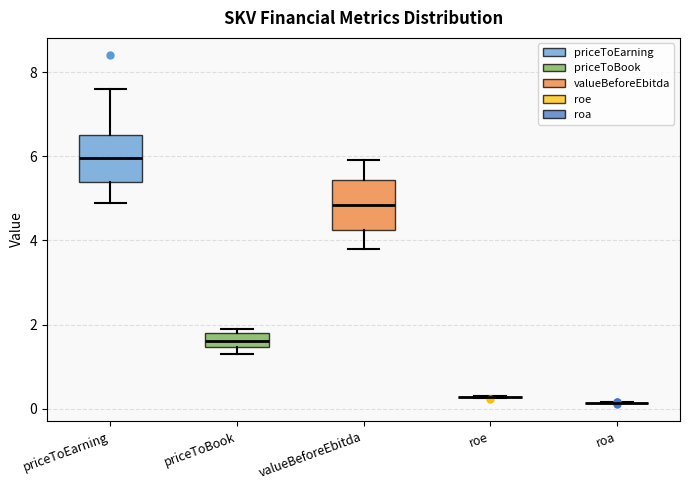

Reading left to right, transcribe this box plot: for each box, give where its median line is, the range the box spans, and where its two whiskers end, as read against the y-axis. The values are not printed on the chart, so give them approximately, as read against the axis.

priceToEarning: median 6.0, box 5.4 to 6.6, whiskers 5.0 to 7.6
priceToBook: median 1.6, box 1.4 to 1.8, whiskers 1.4 (below the box's lower edge) to 2.0
valueBeforeEbitda: median 4.8, box 4.2 to 5.4, whiskers 3.8 to 6.0
roe: box collapsed to a line at 0.2, whiskers 0.2 to 0.4
roa: box collapsed to a line at 0.2, whiskers 0.2 to 0.2